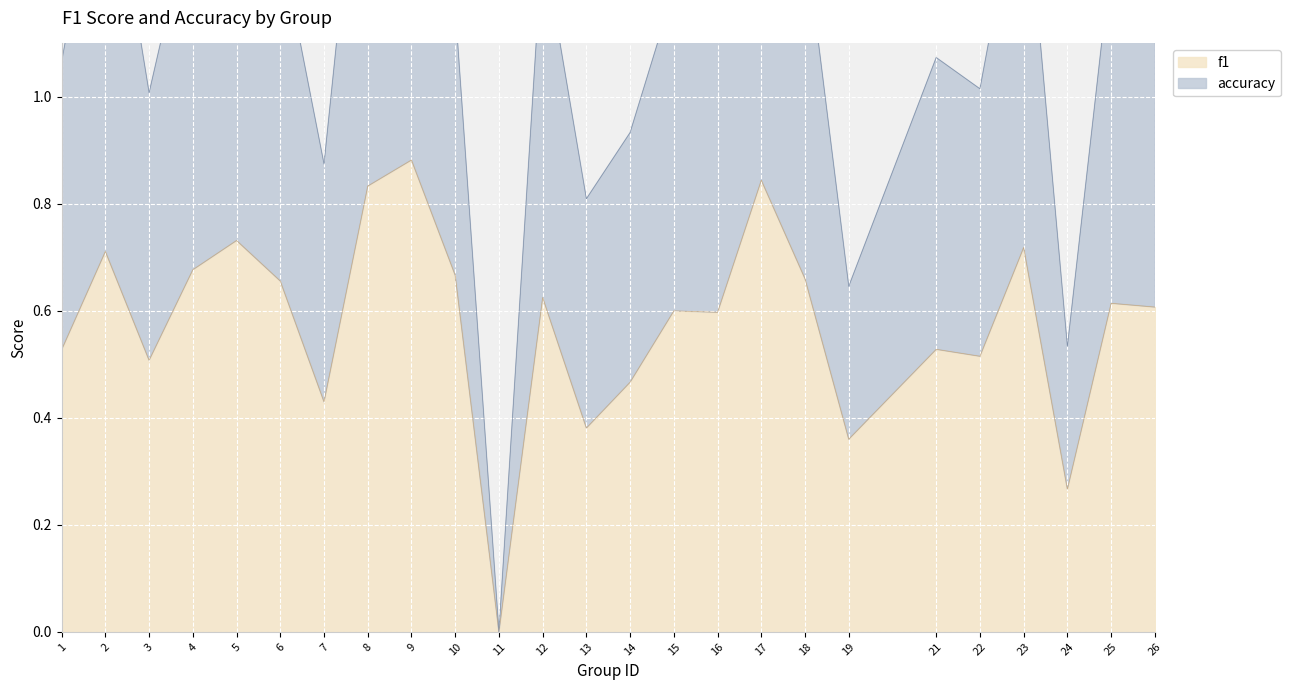

Count the number of categories in the chart.

25